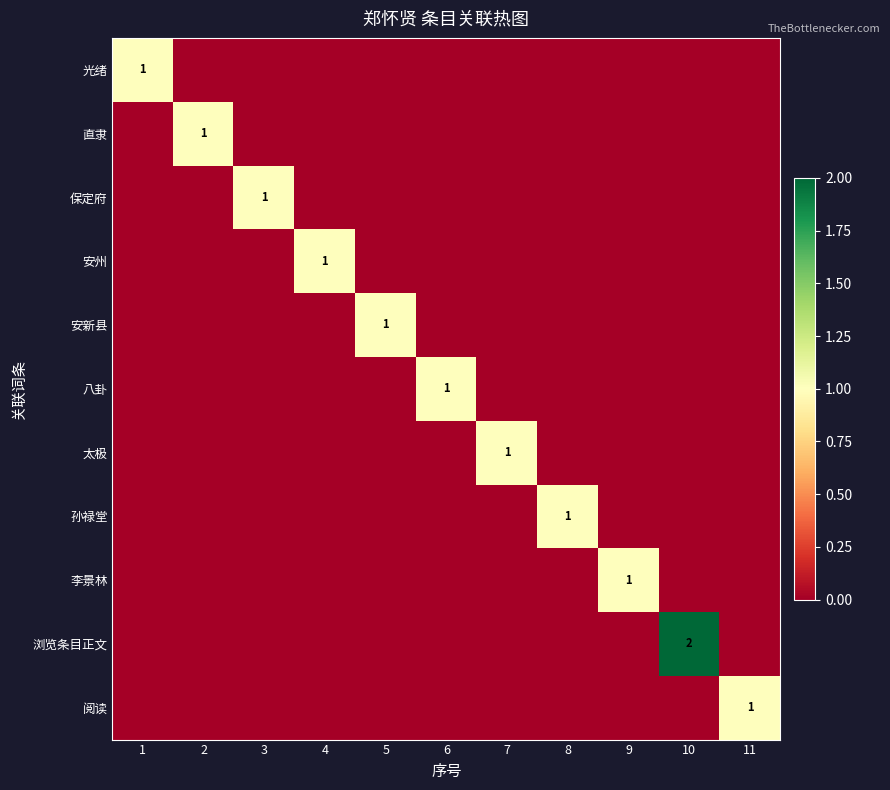

Which label corresponds to the smallest value in the chart?

2